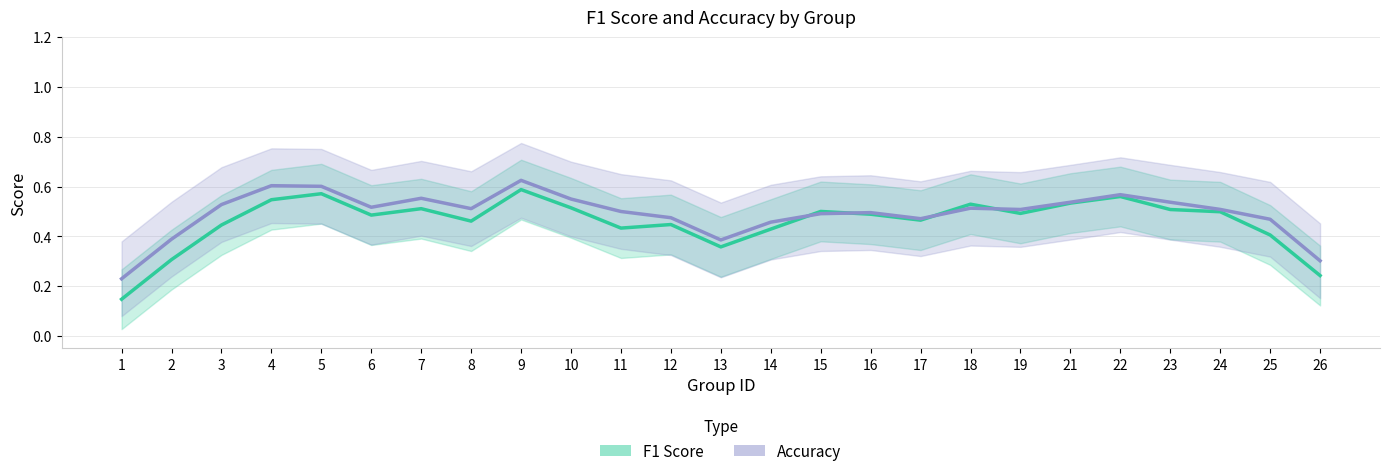

Between 2 and 6, which series saw the biggest shift?

F1 Score